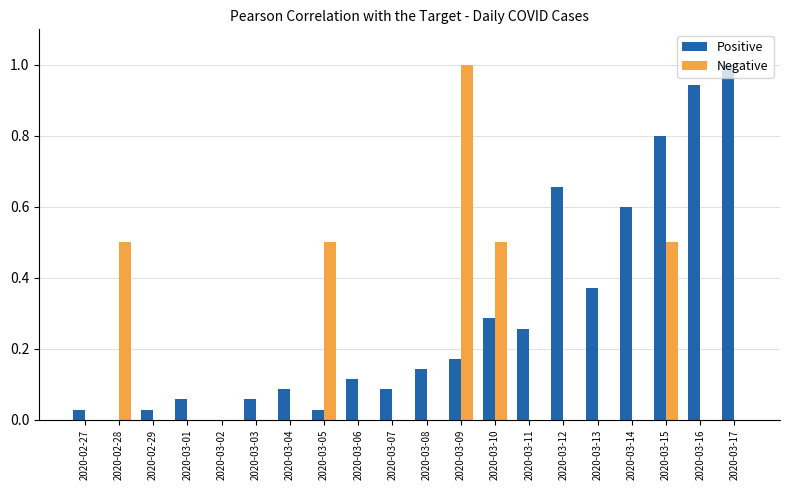

Which series changed the most between 2020-02-28 and 2020-03-02?

Negative